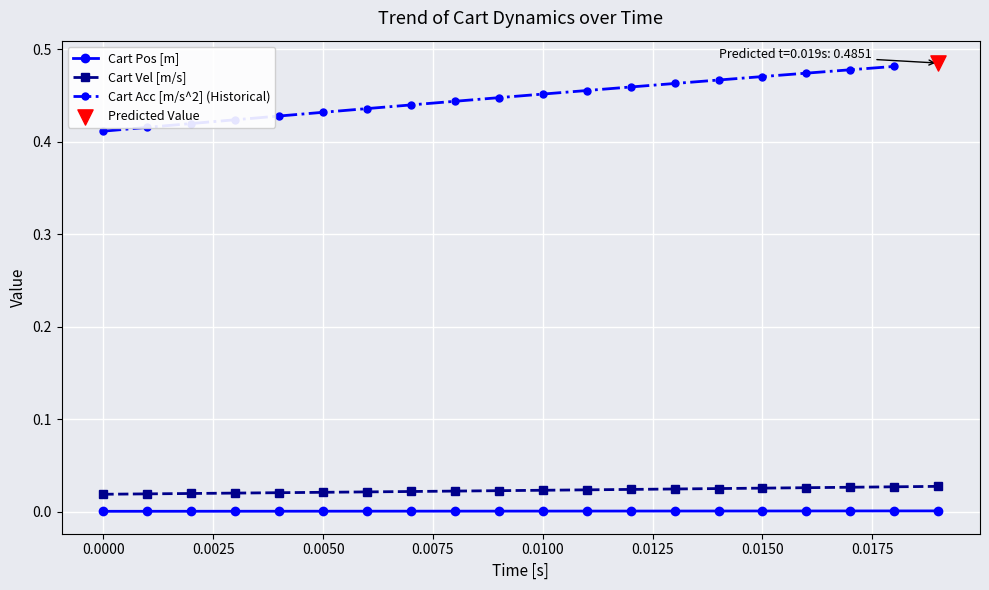

Which series has the largest total across all categories?

Cart Vel [m/s]